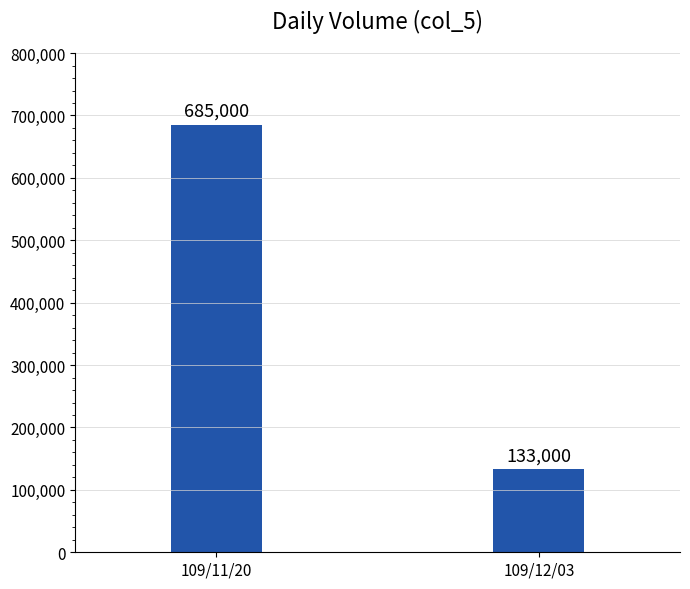

What is the minimum value shown in the chart?

133000